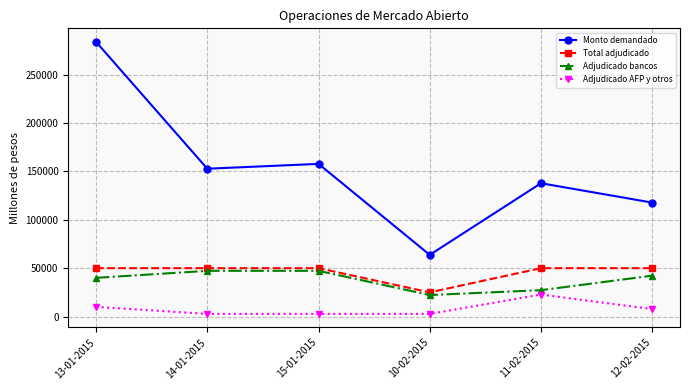

At which category does the chart reach its peak across all series?

13-01-2015